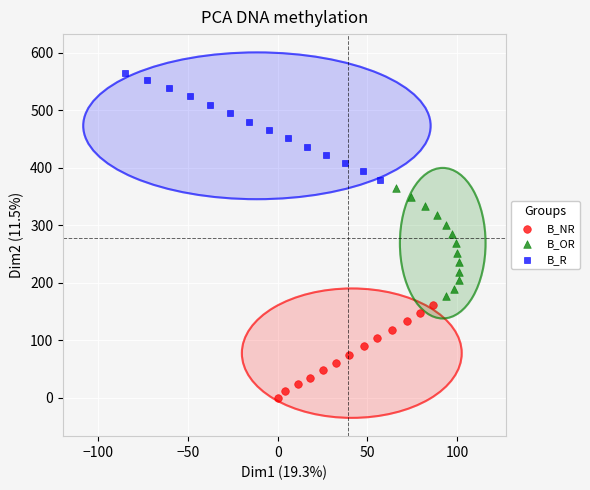

Which series reaches the minimum Y coordinate?

B_NR